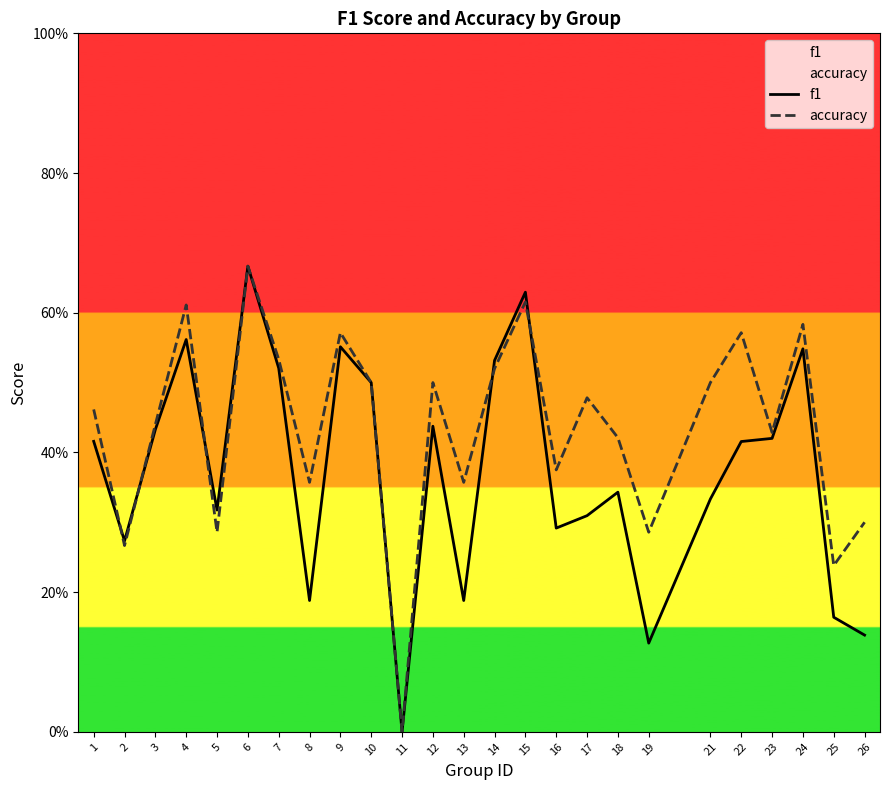

Reading left to right, transcribe all the data shown in this chart.

f1: 1=0.4	2=0.3	3=0.4	4=0.6	5=0.3	6=0.7	7=0.5	8=0.2	9=0.6	10=0.5	11=0.0	12=0.4	13=0.2	14=0.5	15=0.6	16=0.3	17=0.3	18=0.3	19=0.1	21=0.3	22=0.4	23=0.4	24=0.5	25=0.2	26=0.1
accuracy: 1=0.5	2=0.3	3=0.4	4=0.6	5=0.3	6=0.7	7=0.5	8=0.4	9=0.6	10=0.5	11=0.0	12=0.5	13=0.4	14=0.5	15=0.6	16=0.4	17=0.5	18=0.4	19=0.3	21=0.5	22=0.6	23=0.4	24=0.6	25=0.2	26=0.3